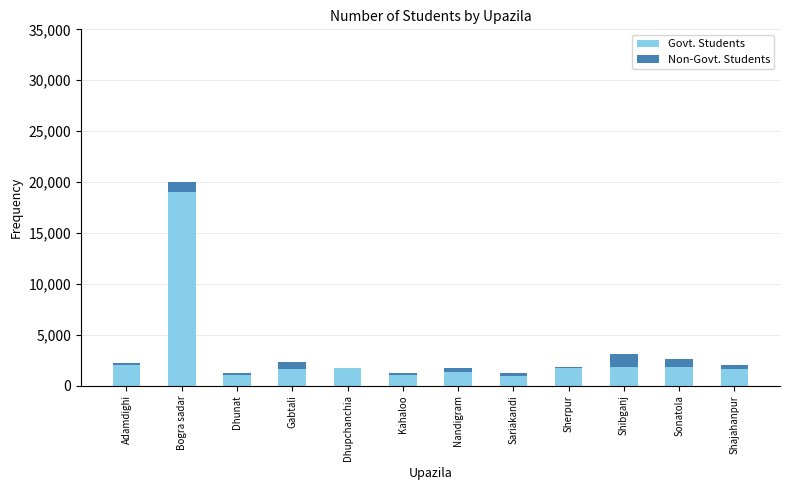

The value of Govt. Students at Nandigram is 1352. True or false?

True